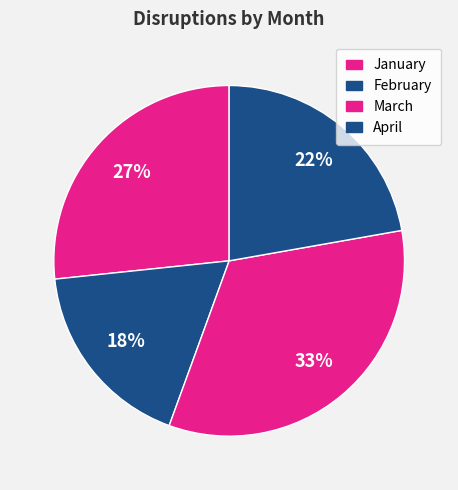

How many segments does this pie chart have?

4